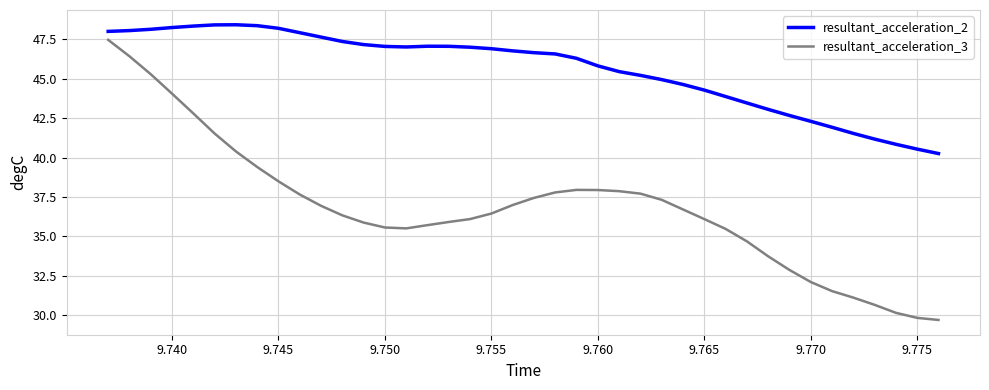

How many series are shown in this chart?

2